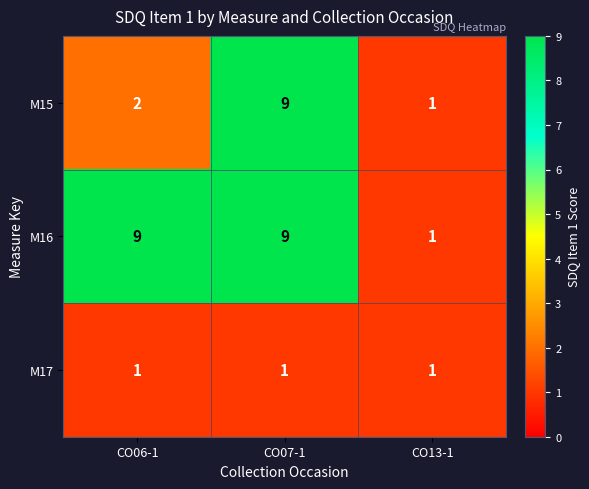

Rank the series by their average value, from lowest to highest.

M17, M15, M16